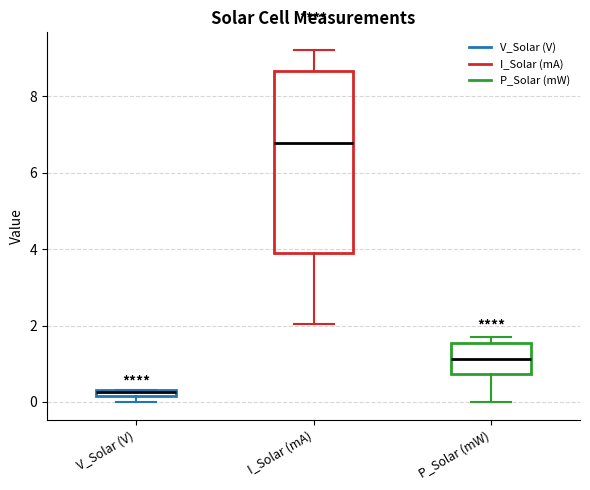

Which box has the highest median line?

I_Solar (mA)